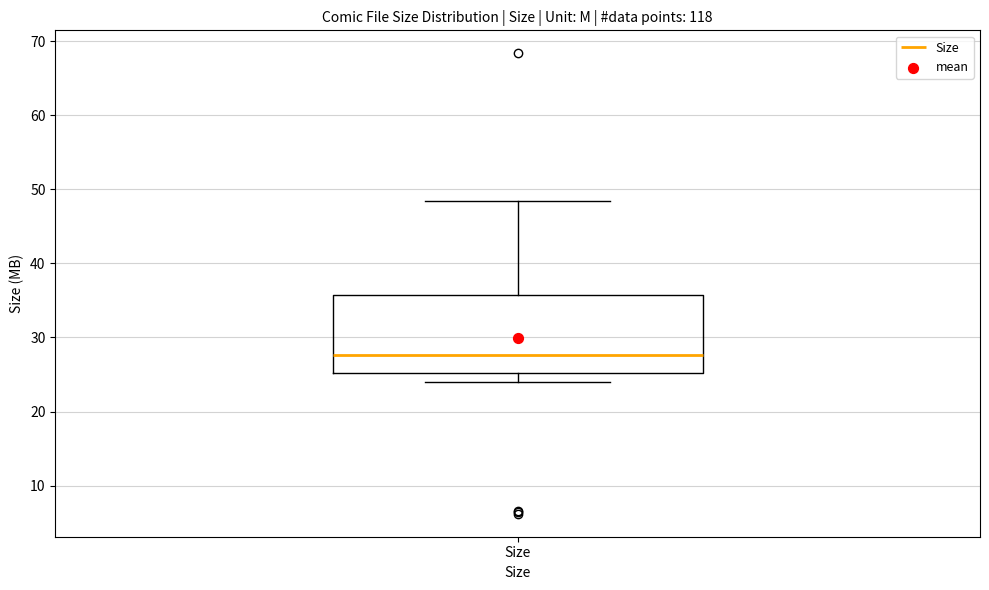

Transcribe this box plot: give where the median line is, the range the box spans, and where the two whiskers end, as read against the y-axis. The values are not printed on the chart, so give them approximately, as read against the axis.

median 28, box 25 to 36, whiskers 24 to 48